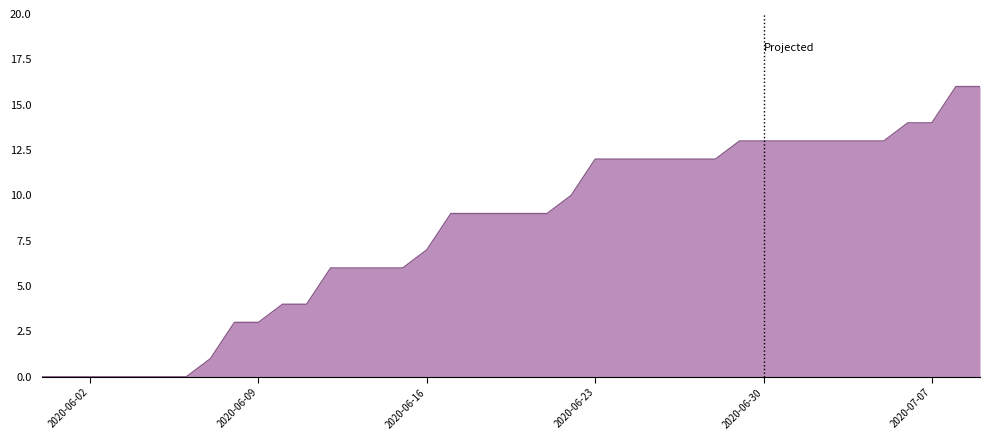

Which category has the highest value across all series?

2020-07-08